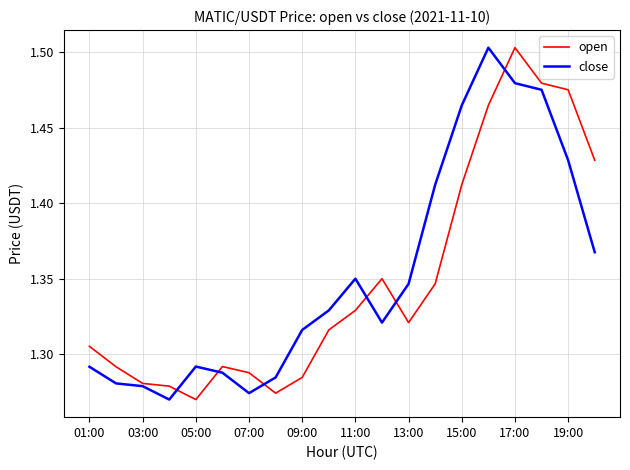

What is the sum of all close values?

27.1